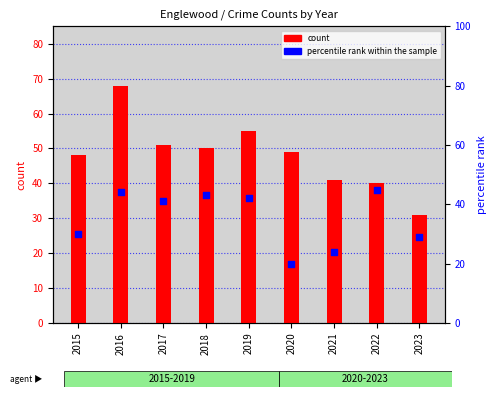

What is the total value across all series at 2019?

97